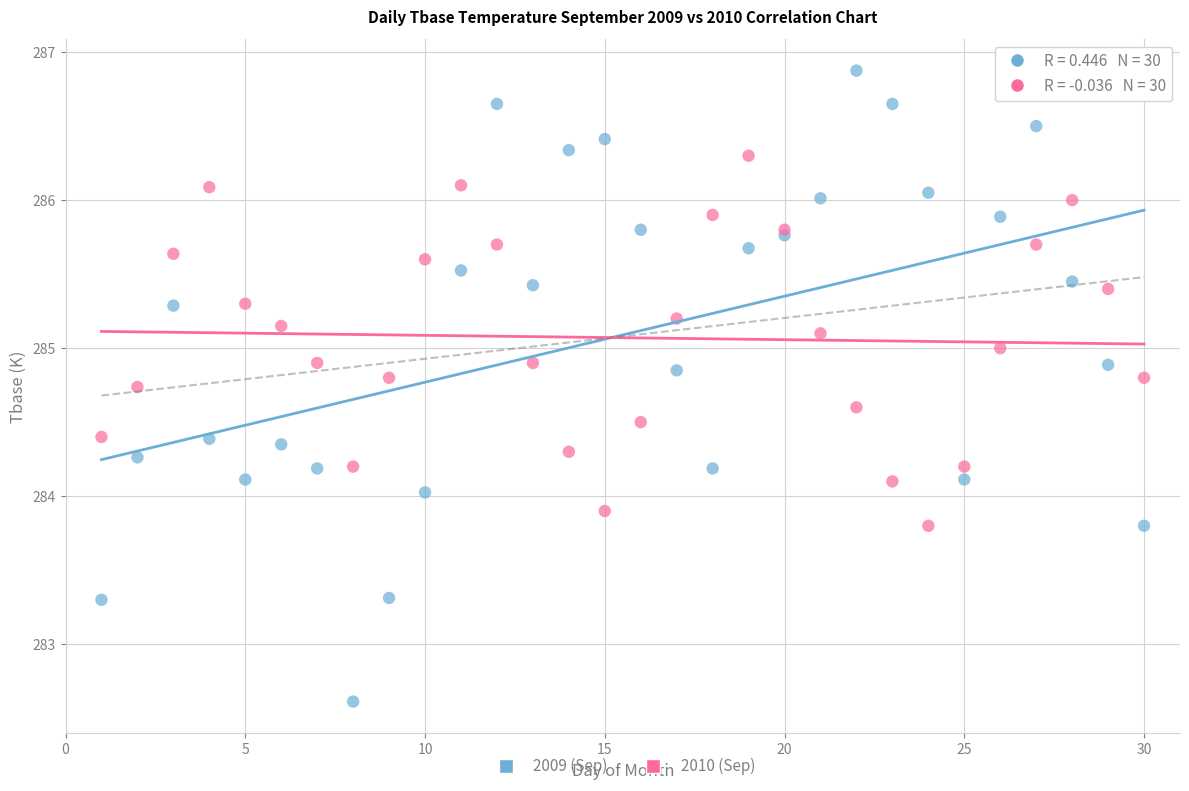

Which series reaches the minimum Y coordinate?

2009 (Sep)